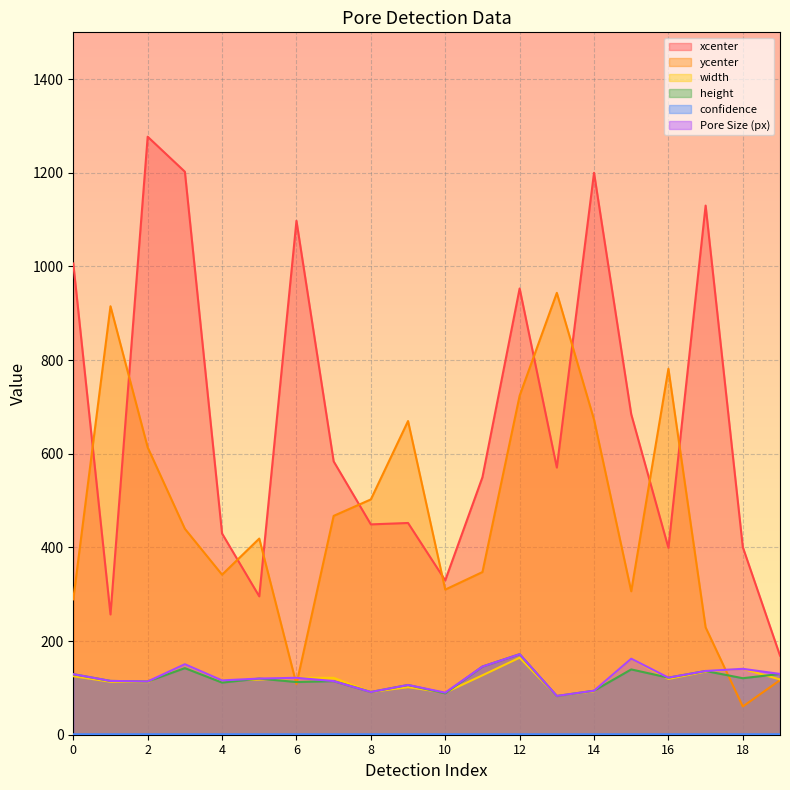

How many data points in Pore Size (px) are less than 121?

10